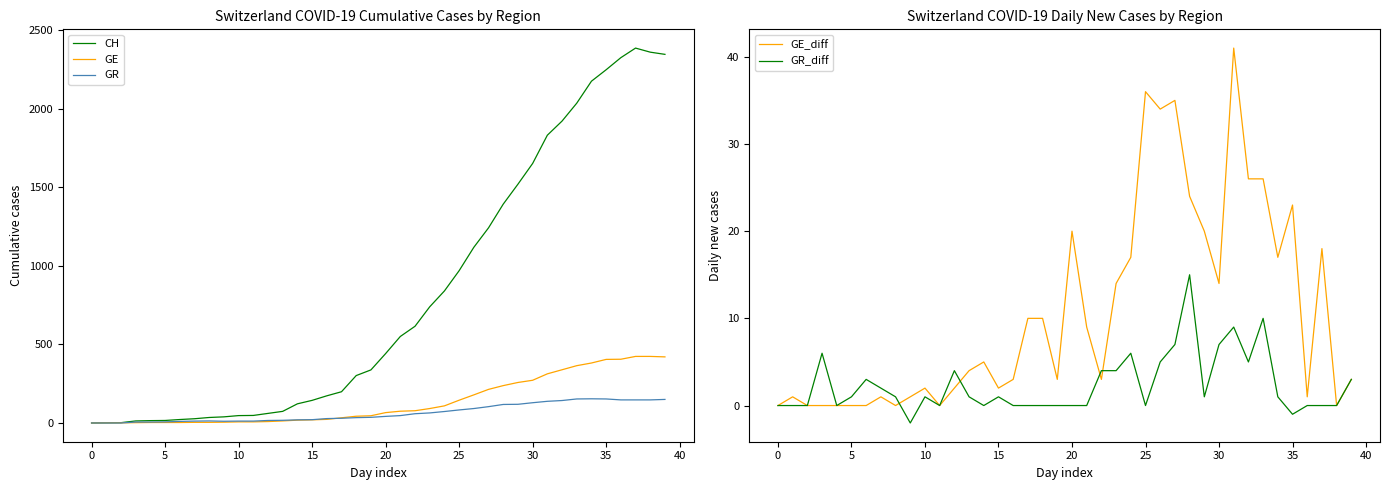

True or false: GR_diff and CH cross at least once.

False